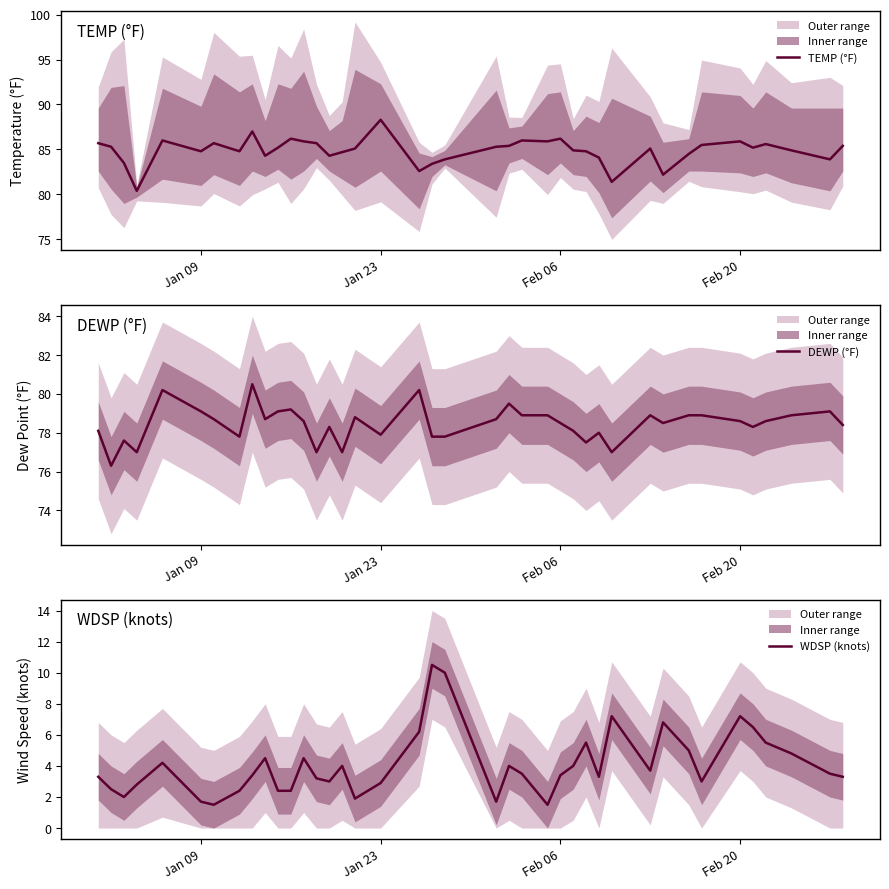

True or false: DEWP (°F) and TEMP (°F) cross at least once.

False